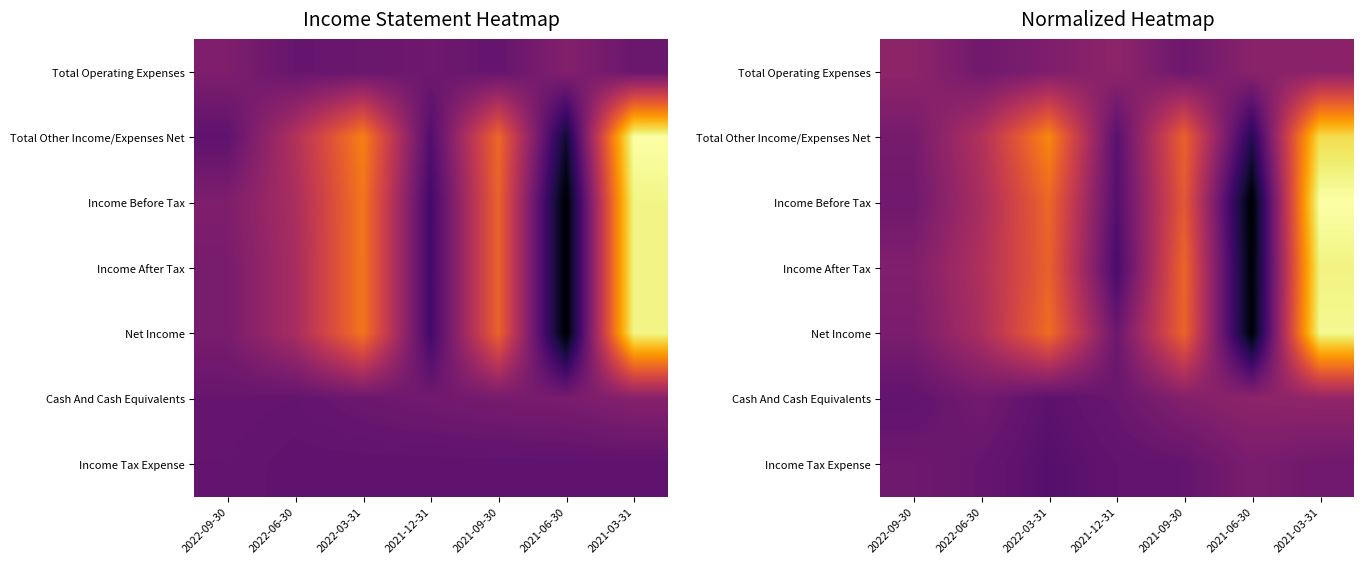

True or false: Income Before Tax has a value of 0.5 at 2022-06-30.

True